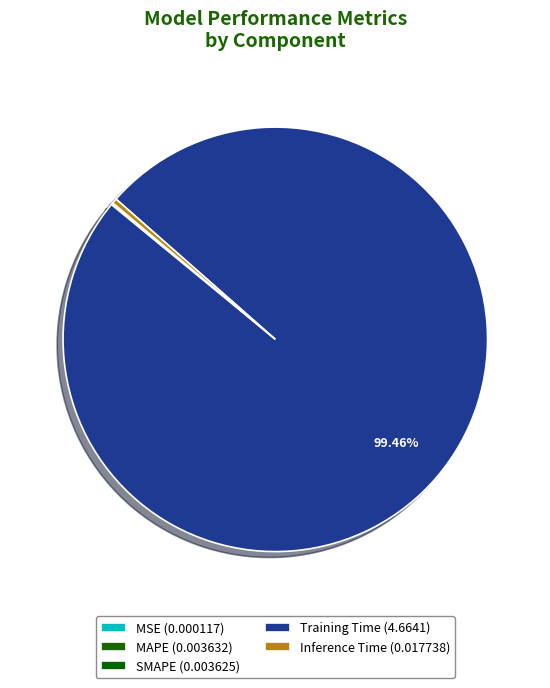

Which slice is the smallest?

MSE